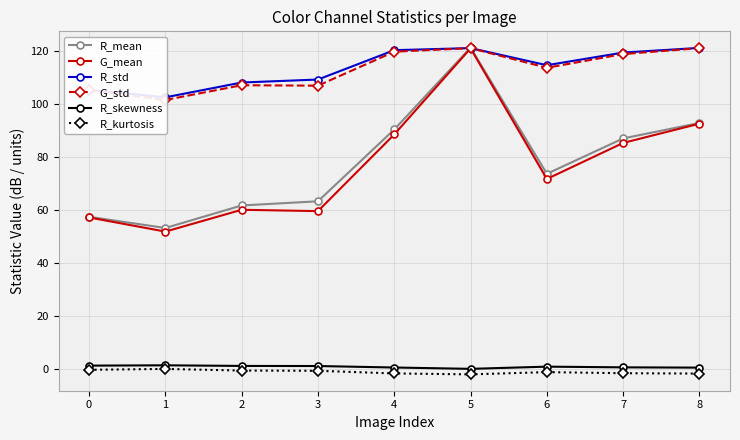

What is the value of the R_mean point at the 9th from the left?

92.8